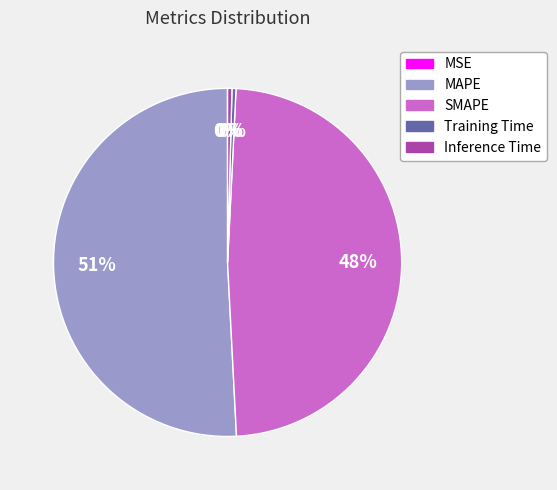

True or false: Training Time accounts for 13% of the total.

False